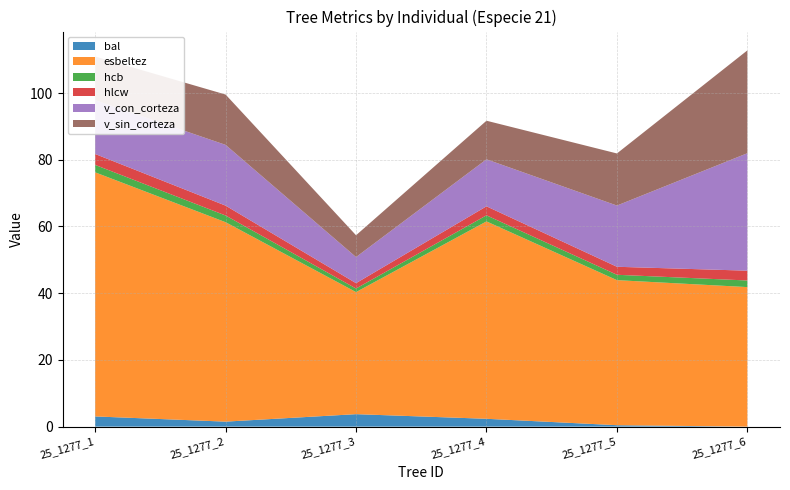

Reading left to right, list all the values displayed in this chart.

bal: 3.1	1.5	3.7	2.4	0.4	0.0
esbeltez: 73.2	59.8	36.6	59.2	43.5	41.8
hcb: 2.2	2.0	1.1	1.8	1.6	2.0
hlcw: 3.3	3.0	1.6	2.7	2.4	2.9
v_con_corteza: 16.1	18.2	7.8	14.1	18.4	35.2
v_sin_corteza: 13.1	15.1	6.5	11.6	15.6	30.8